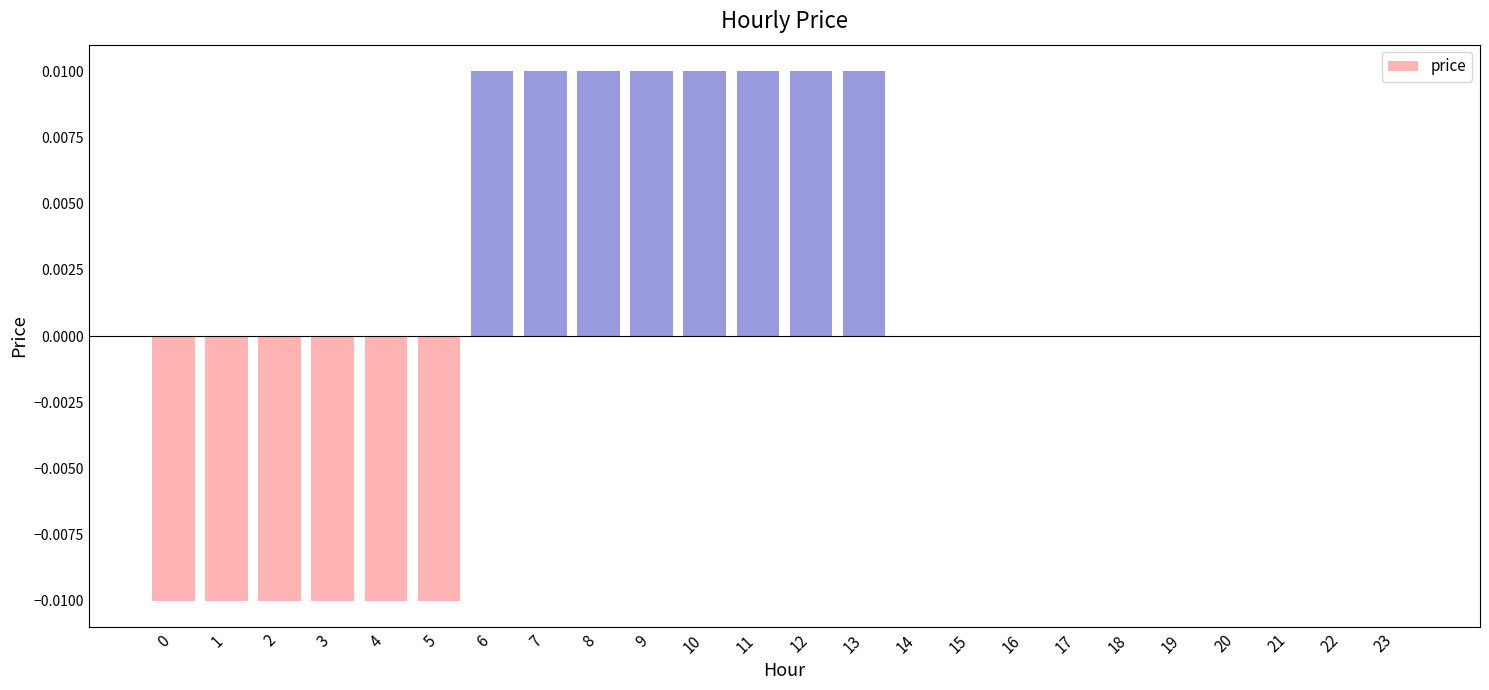

Rank the categories by value from highest to lowest.

6, 7, 8, 9, 10, 11, 12, 13, 14, 15, 16, 17, 18, 19, 20, 21, 22, 23, 0, 1, 2, 3, 4, 5